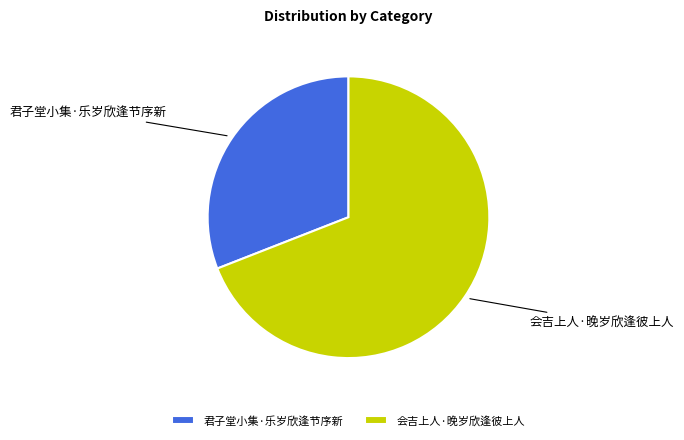

Is the sum of 会吉上人·晚岁欣逢彼上人 and 君子堂小集·乐岁欣逢节序新 greater than half?

Yes